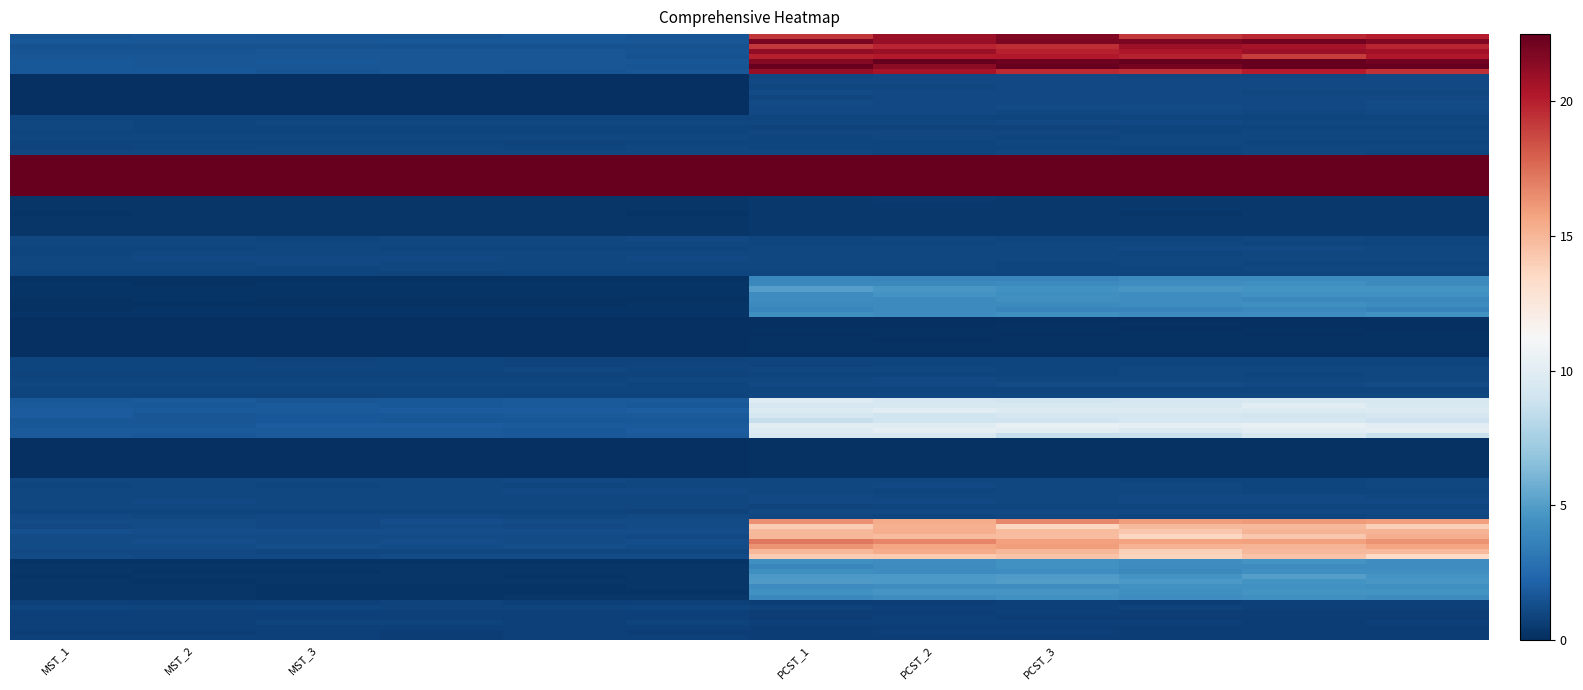

List the series in order of their peak value, highest first.

MST, PCST